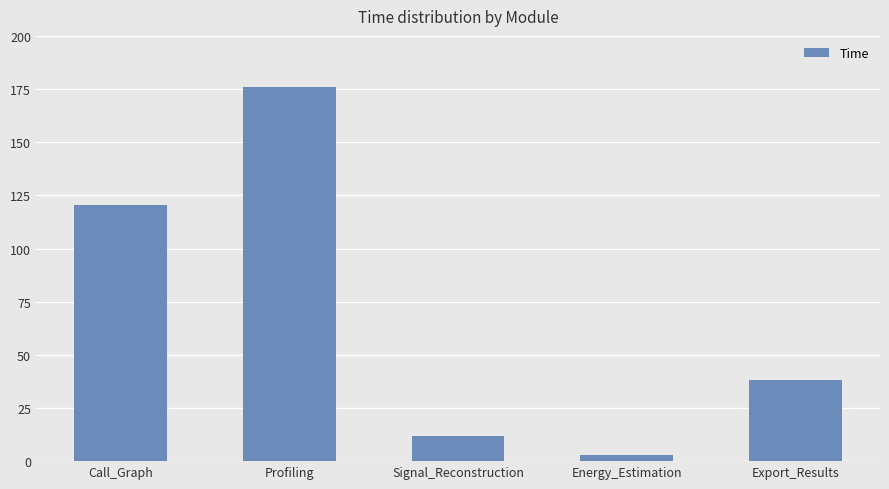

List the labels in order of value, smallest first.

Energy_Estimation, Signal_Reconstruction, Export_Results, Call_Graph, Profiling